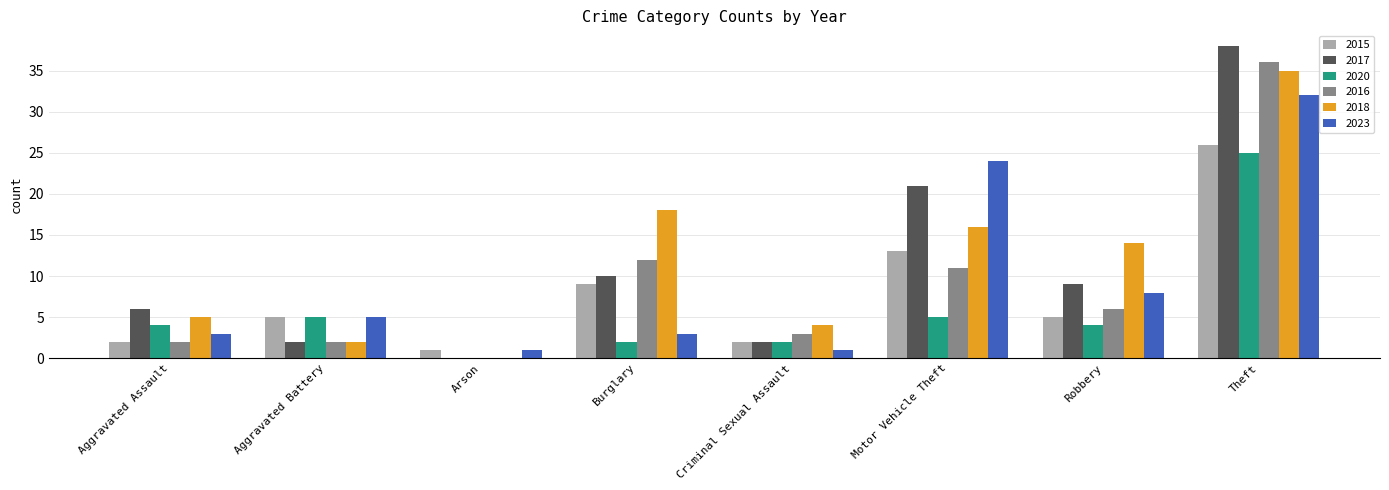

Reading left to right, transcribe all the data shown in this chart.

2015: Aggravated Assault=2	Aggravated Battery=5	Arson=1	Burglary=9	Criminal Sexual Assault=2	Motor Vehicle Theft=13	Robbery=5	Theft=26
2017: Aggravated Assault=6	Aggravated Battery=2	Arson=0	Burglary=10	Criminal Sexual Assault=2	Motor Vehicle Theft=21	Robbery=9	Theft=38
2020: Aggravated Assault=4	Aggravated Battery=5	Arson=0	Burglary=2	Criminal Sexual Assault=2	Motor Vehicle Theft=5	Robbery=4	Theft=25
2016: Aggravated Assault=2	Aggravated Battery=2	Arson=0	Burglary=12	Criminal Sexual Assault=3	Motor Vehicle Theft=11	Robbery=6	Theft=36
2018: Aggravated Assault=5	Aggravated Battery=2	Arson=0	Burglary=18	Criminal Sexual Assault=4	Motor Vehicle Theft=16	Robbery=14	Theft=35
2023: Aggravated Assault=3	Aggravated Battery=5	Arson=1	Burglary=3	Criminal Sexual Assault=1	Motor Vehicle Theft=24	Robbery=8	Theft=32